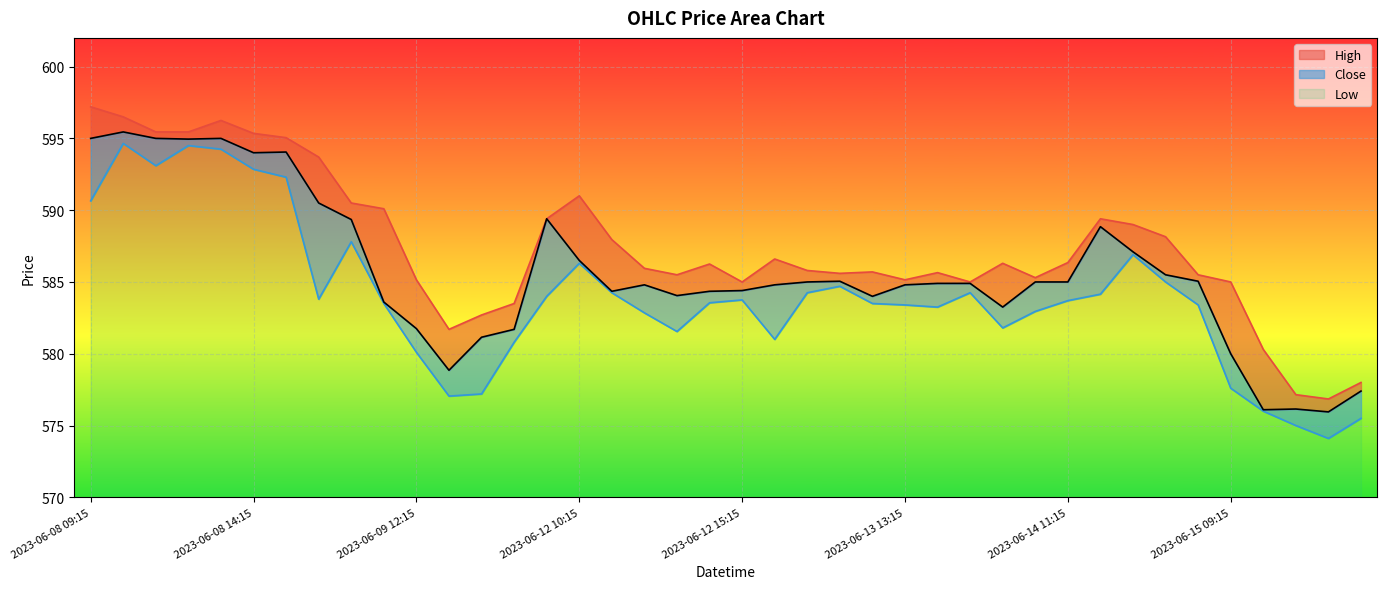

What is the label of the 26th point from the right?

2023-06-12 09:15